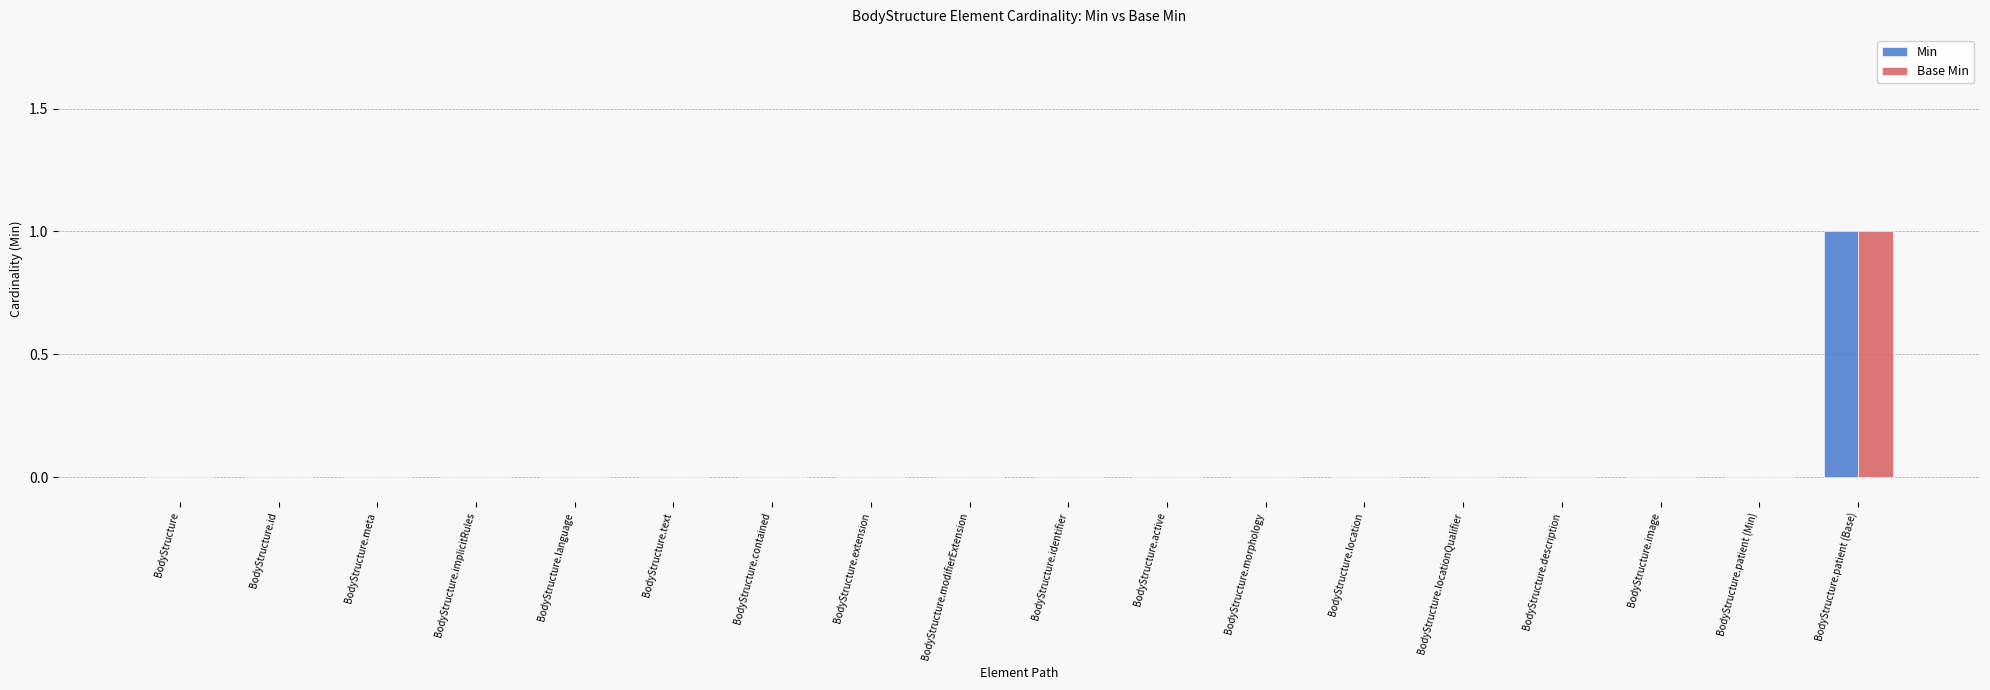

Which category has the highest value in the Base Min series?

BodyStructure.patient (Base)